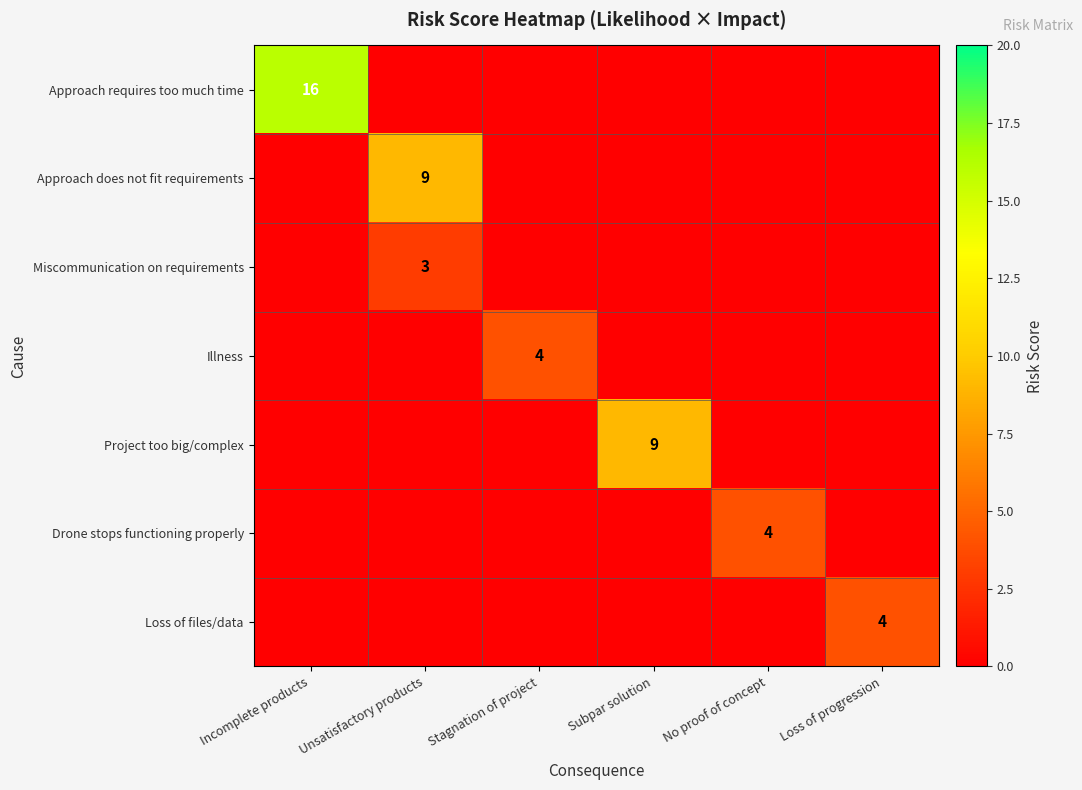

Which series has the largest range (max minus min)?

Approach requires too much time